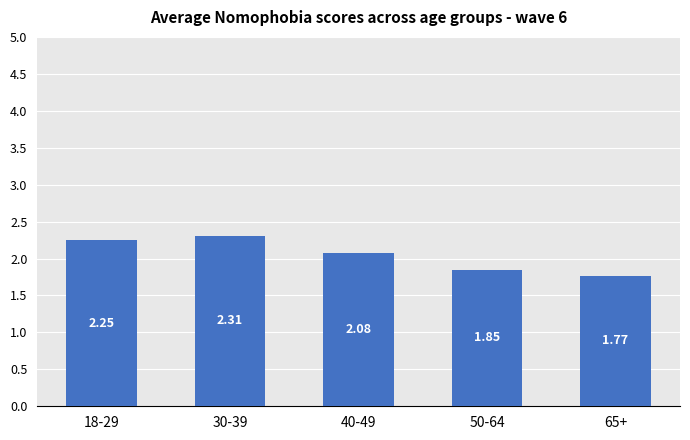

At which label does the data first exceed 2?

18-29